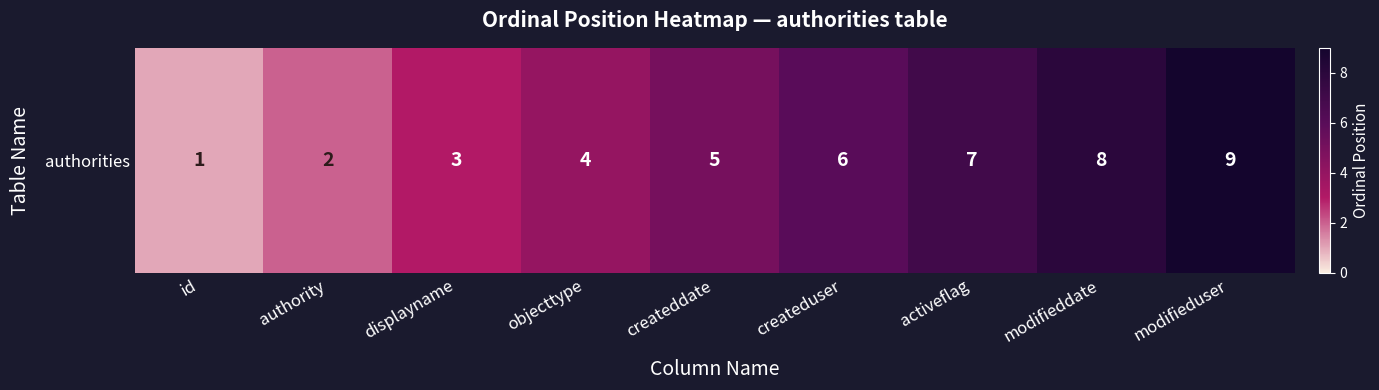

At which label is the value closest to 5?

createddate